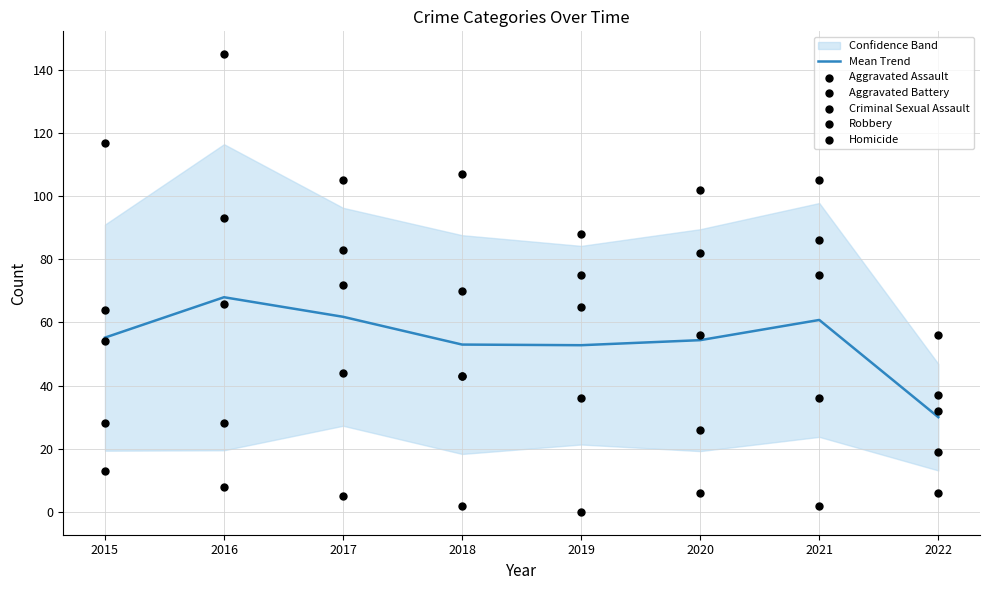

At how many categories does at least one series exceed 51?

8